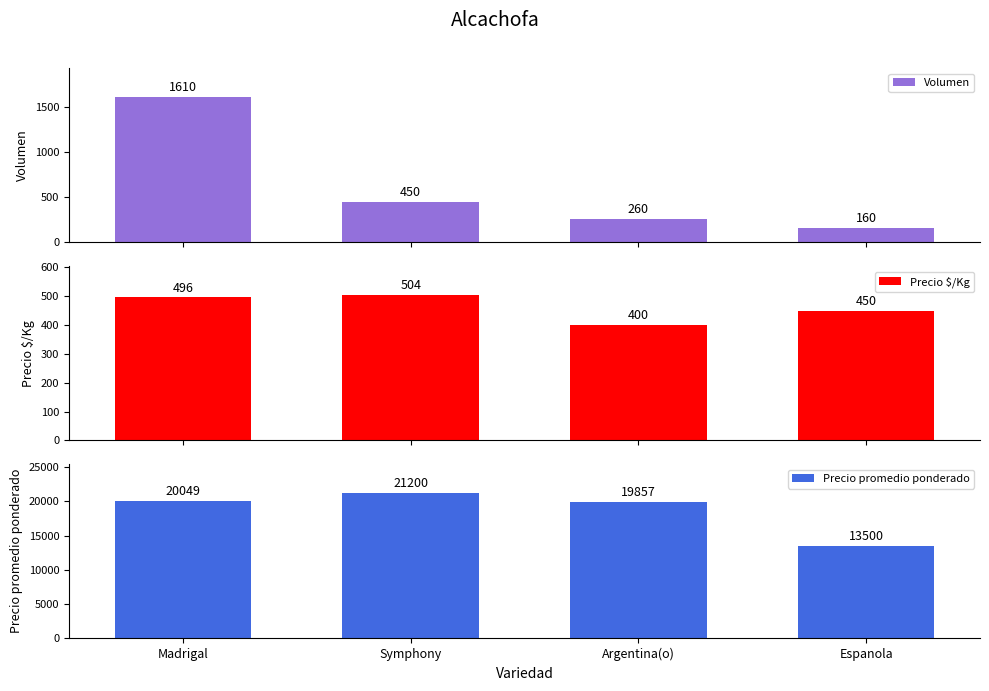

What is the minimum value for Precio $/Kg?

400